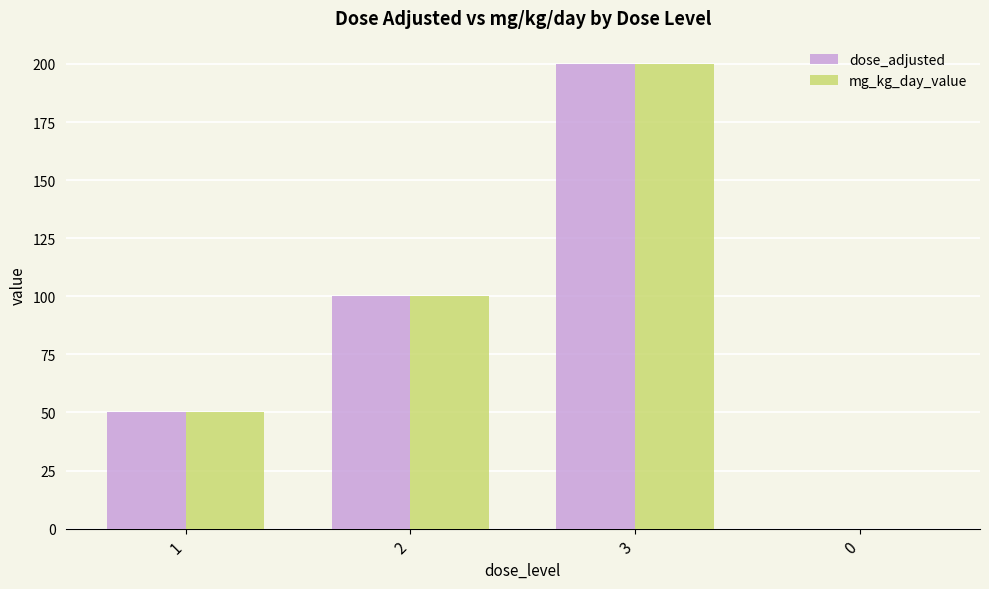

Is the value of mg_kg_day_value at 3 greater than the value of dose_adjusted at 2?

Yes